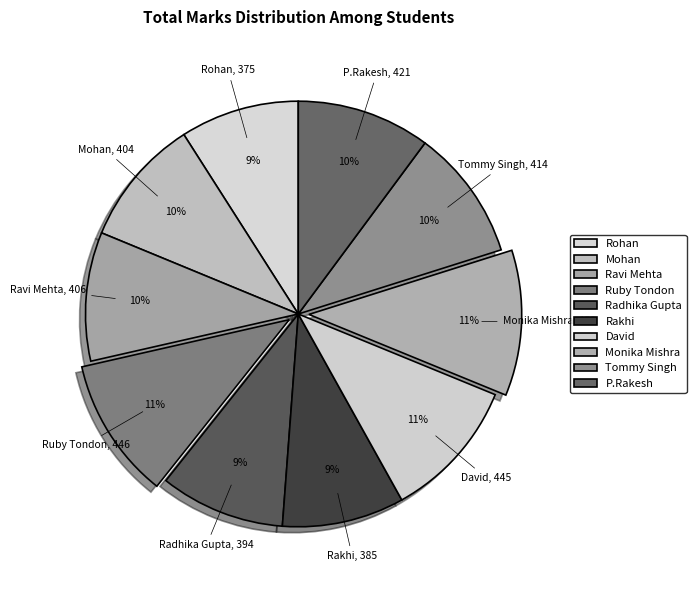

Count the number of slices in the pie.

10